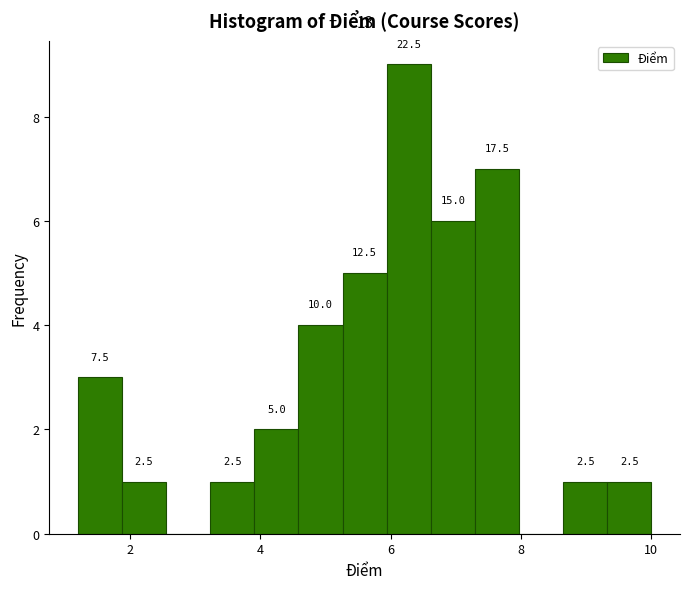

Read against the x-axis, roughly where is the centre of the tallest bar?

6.2